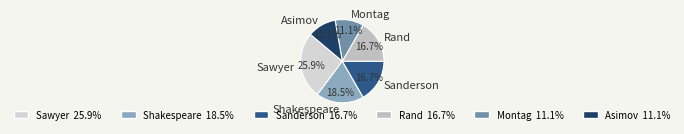

Which has a higher value, Montag or Sanderson?

Sanderson